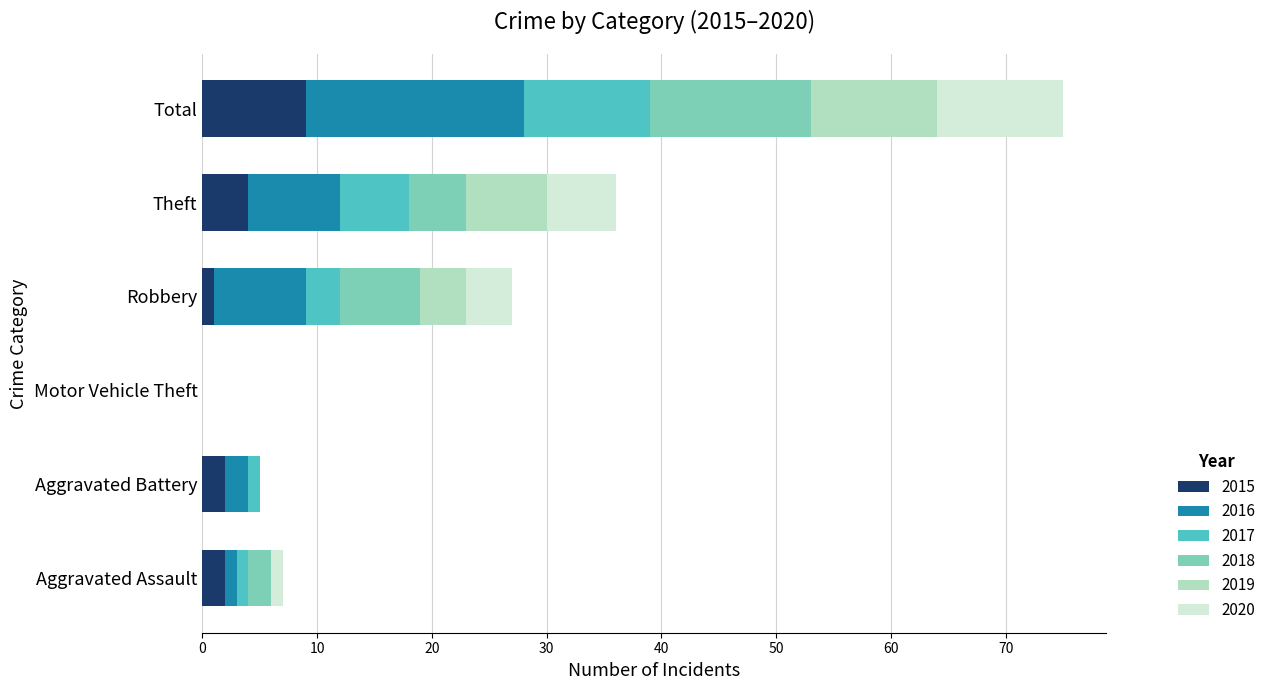

At which category is the sum across all series the highest?

Total